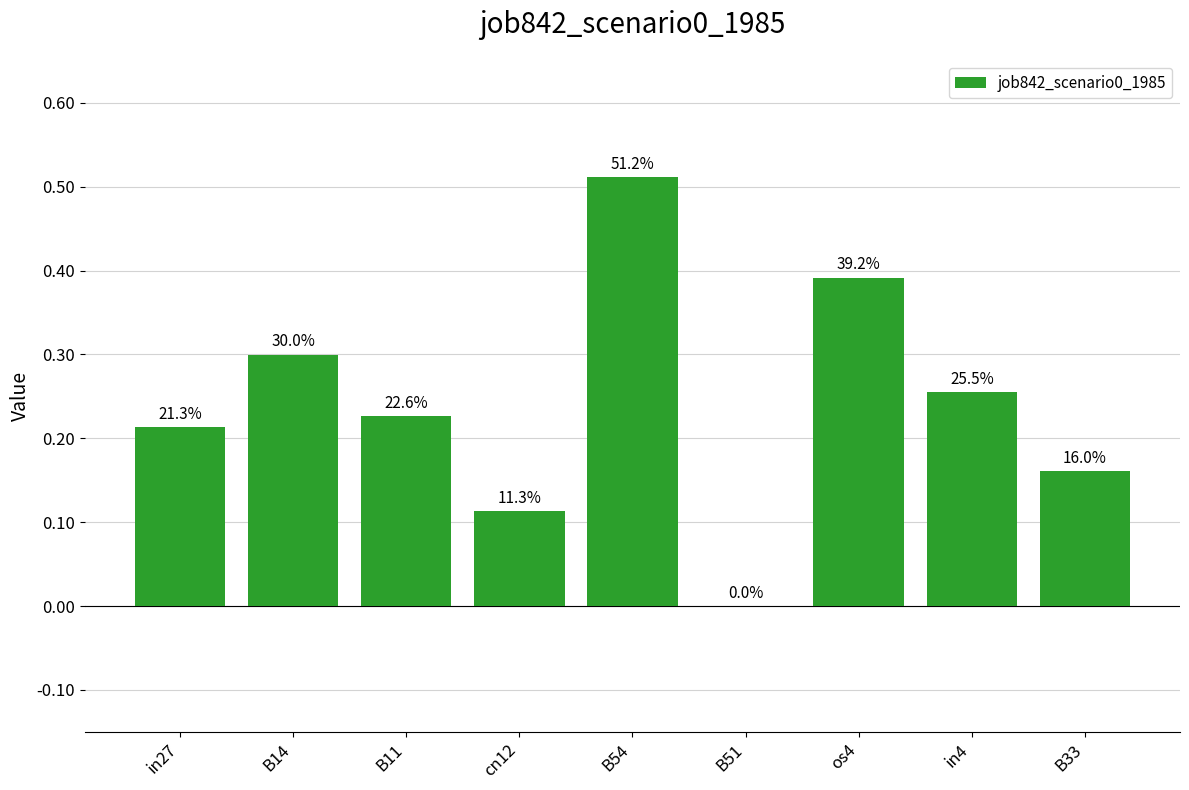

Reading left to right, list all the values displayed in this chart.

in27=0.2	B14=0.3	B11=0.2	cn12=0.1	B54=0.5	B51=0.0	os4=0.4	in4=0.3	B33=0.2